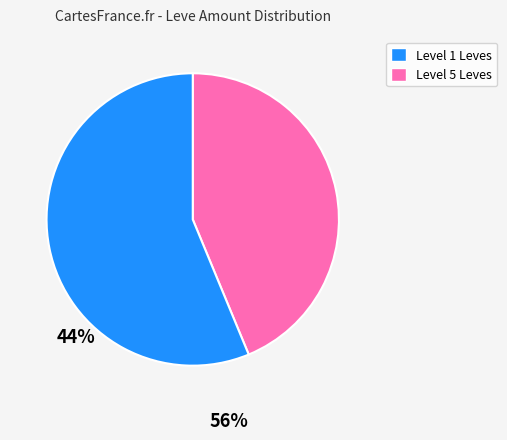

Is there a majority slice in this chart?

Yes